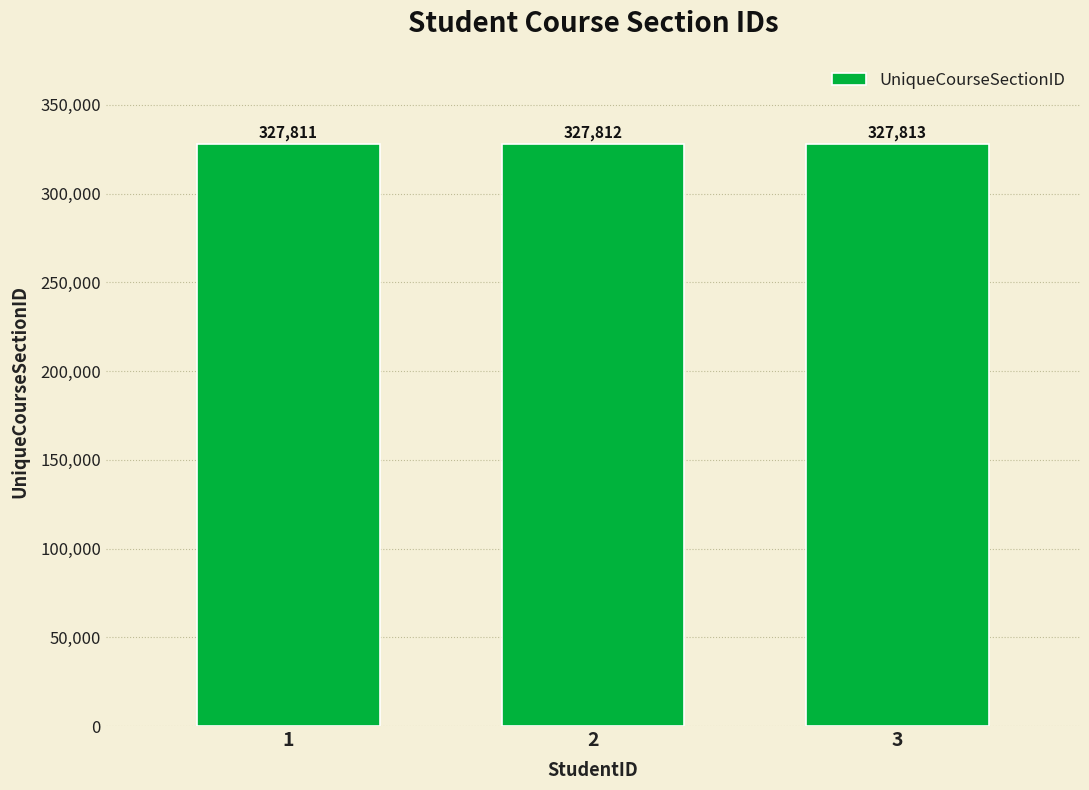

At which label is the value closest to 327812?

2